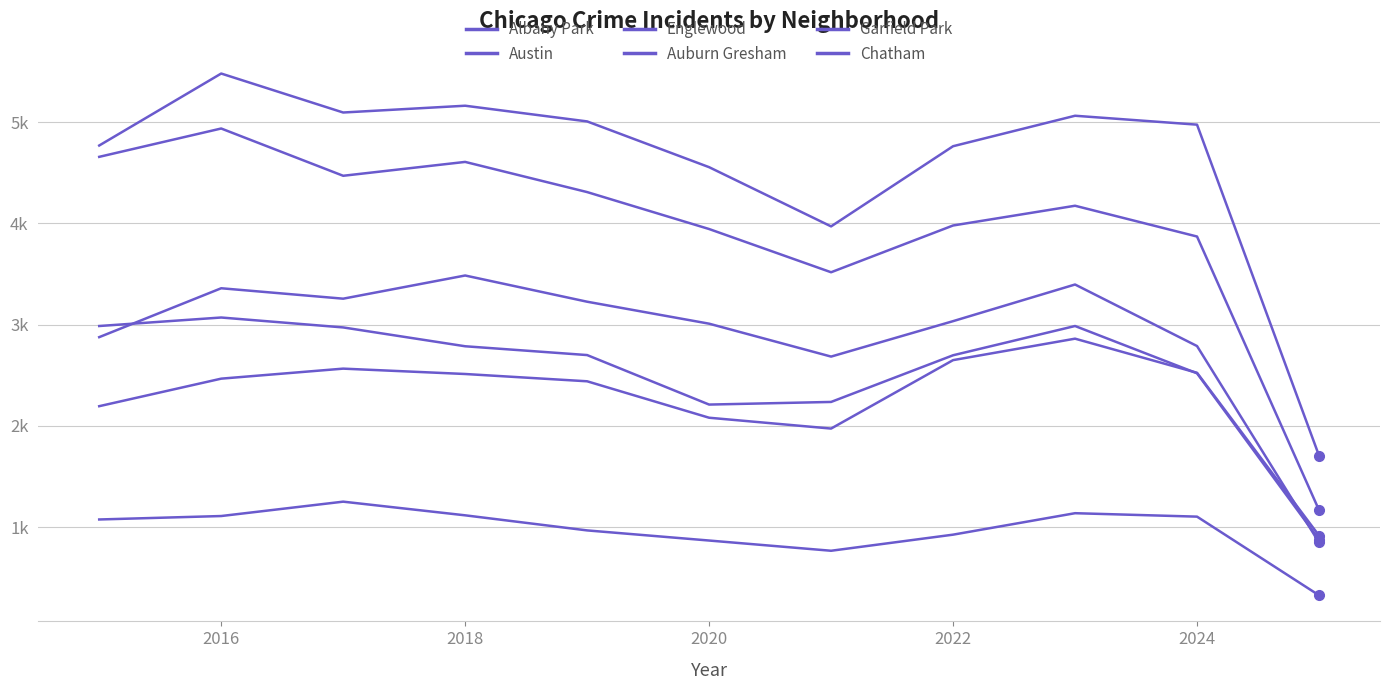

In Chatham, how many points are lower than both neighbors (excluding endpoints)?

1